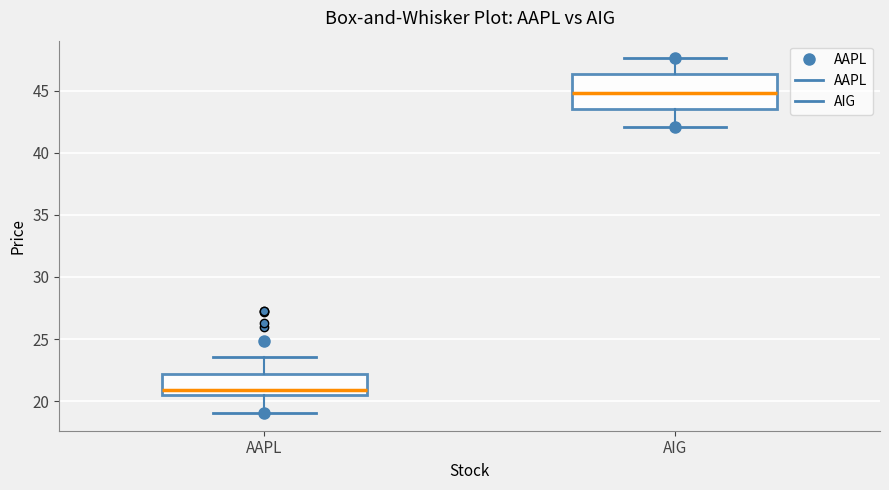

Where does the median line of the box for AIG sit on the y-axis? The values are not printed on the chart, so give them approximately, as read against the axis.

45.0